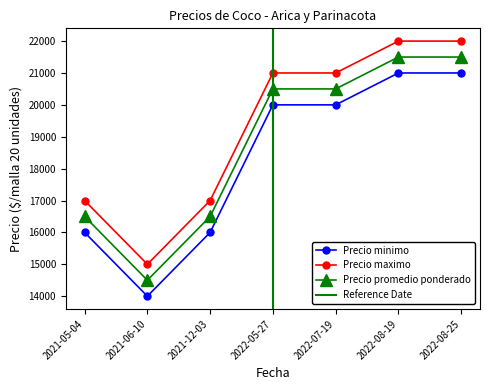

List the labels in order of Precio maximo value, largest first.

2022-08-19, 2022-08-25, 2022-05-27, 2022-07-19, 2021-05-04, 2021-12-03, 2021-06-10